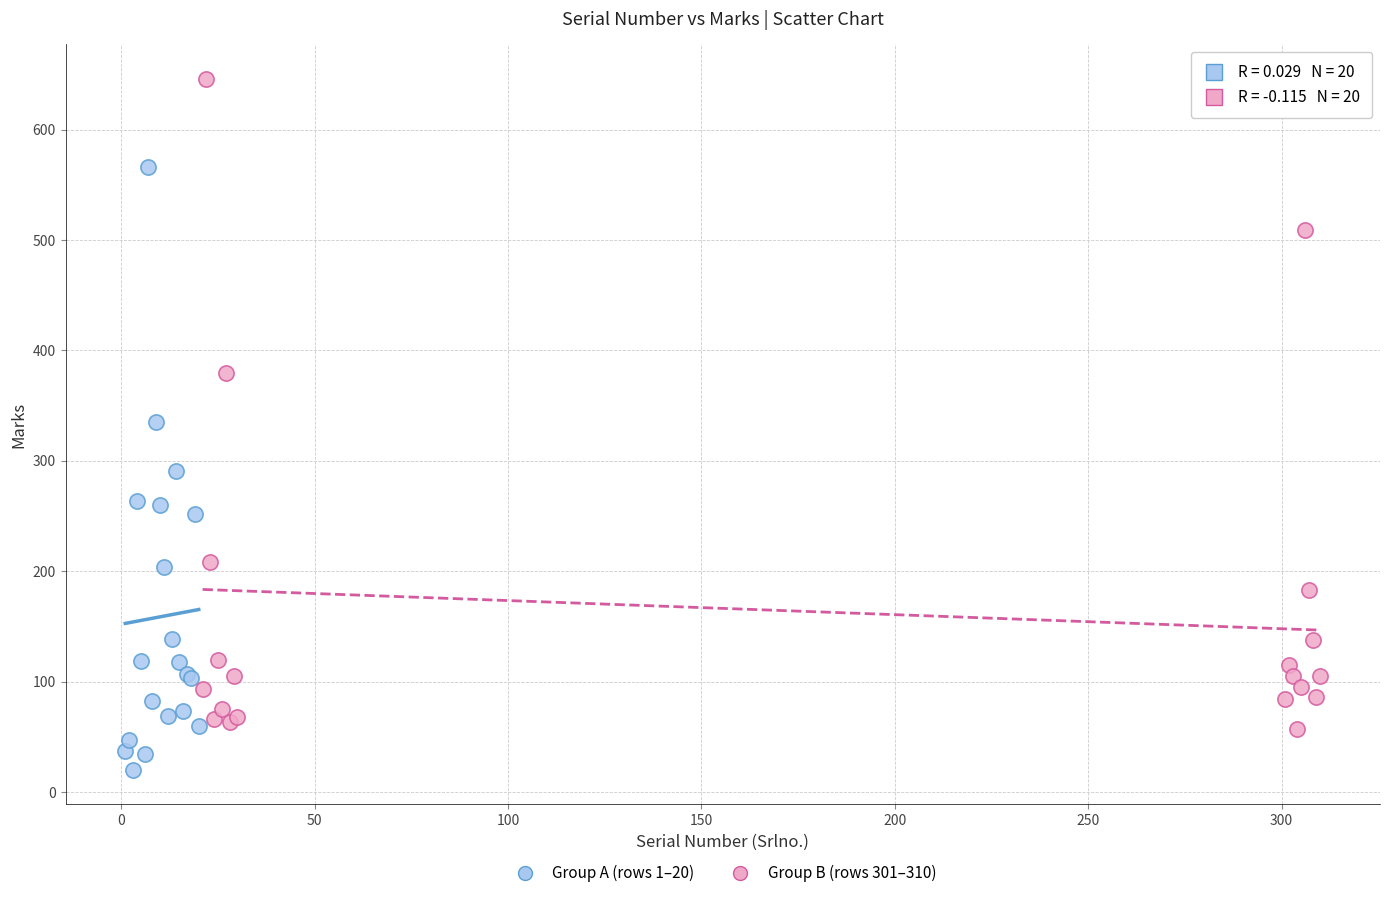

Which series contains the highest Y value?

Group B (rows 301–310)